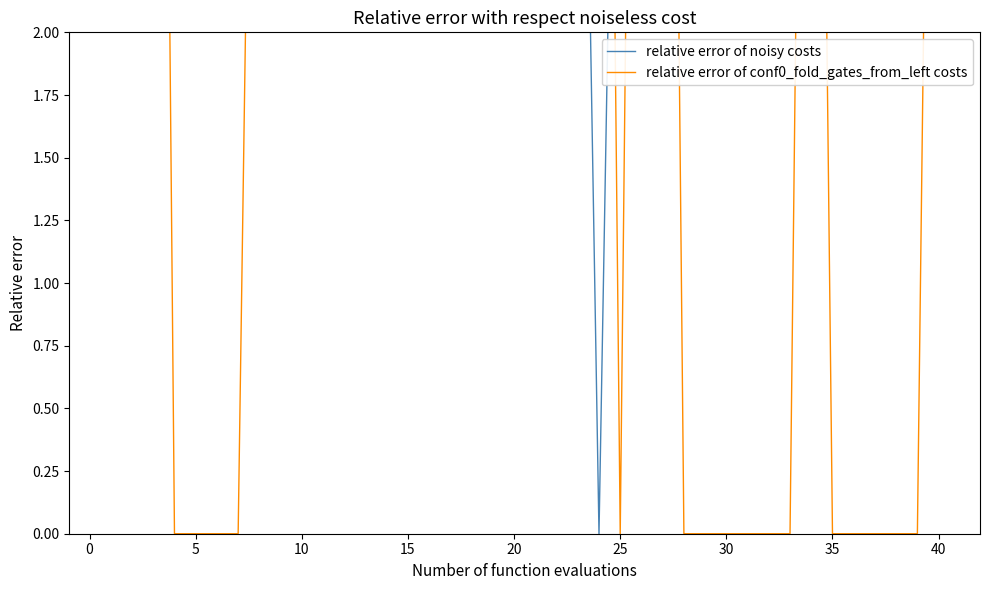

Which series has the widest spread of values?

relative error of conf0_fold_gates_from_left costs